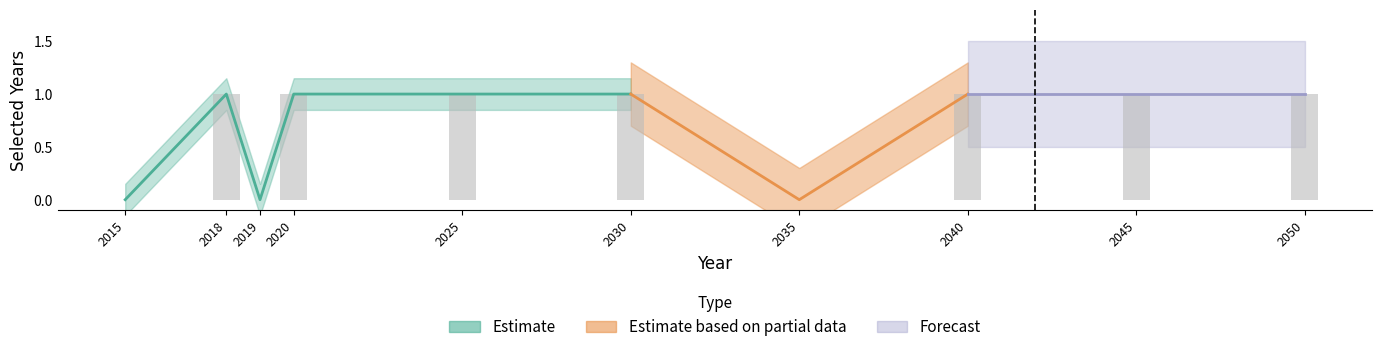

Reading right to left, list all the values displayed in this chart.

1	1	1	0	1	1	1	0	1	0